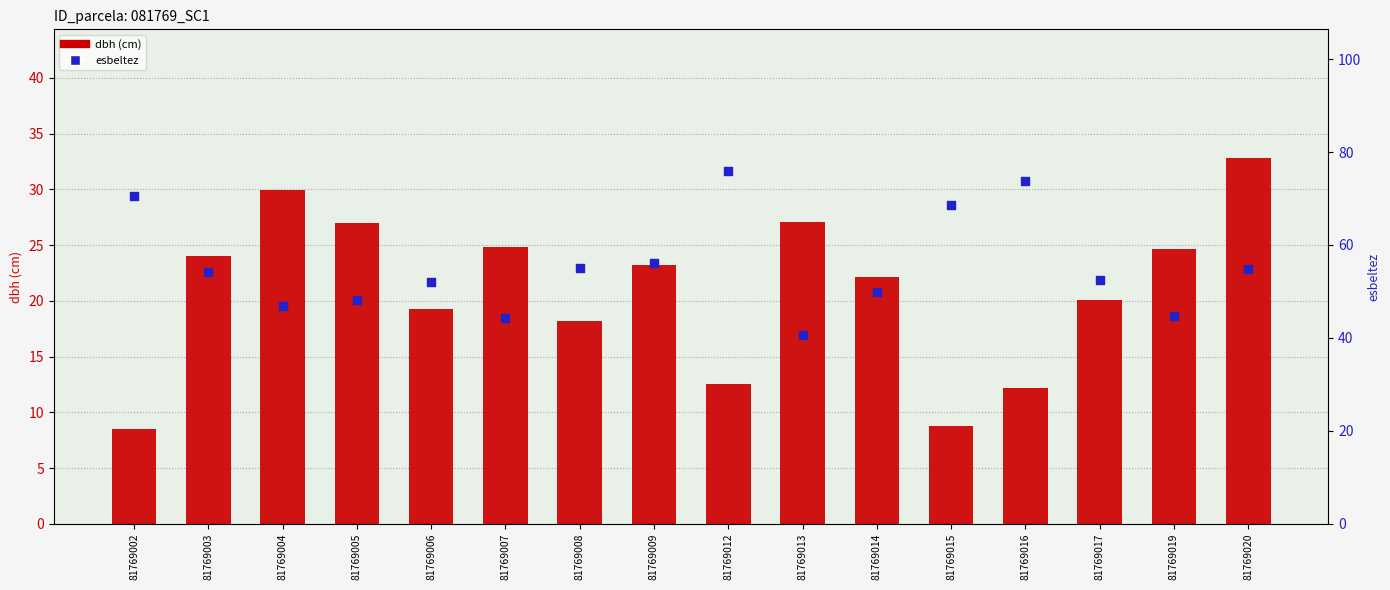

What are all the series names shown in the legend?

dbh, esbeltez